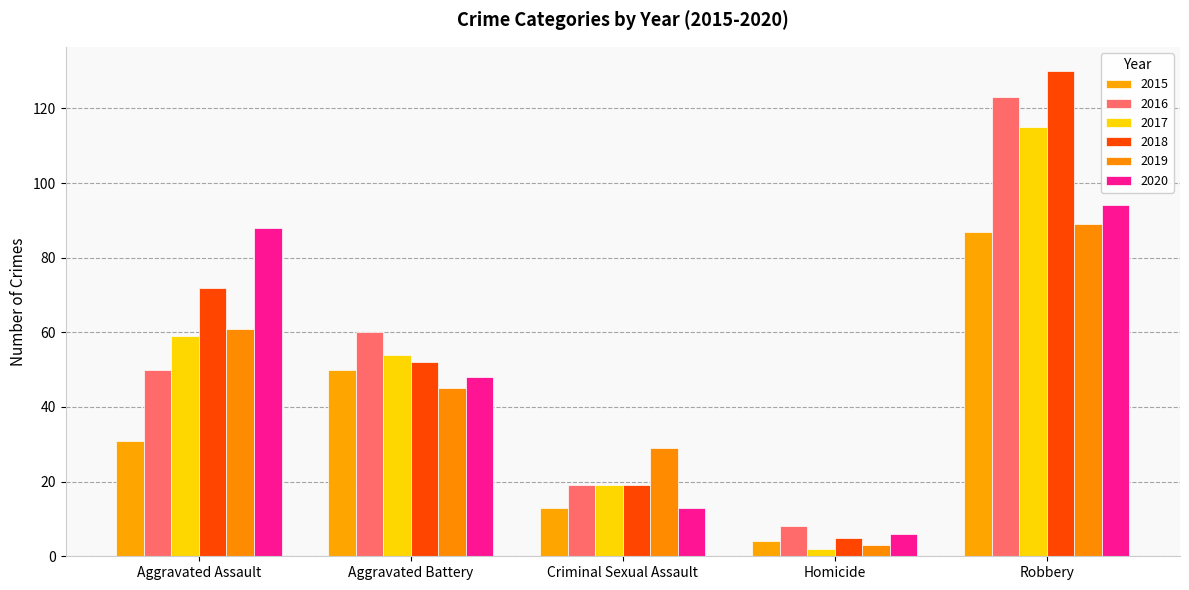

What is the difference between the maximum and second lowest values in the 2016 series?

104